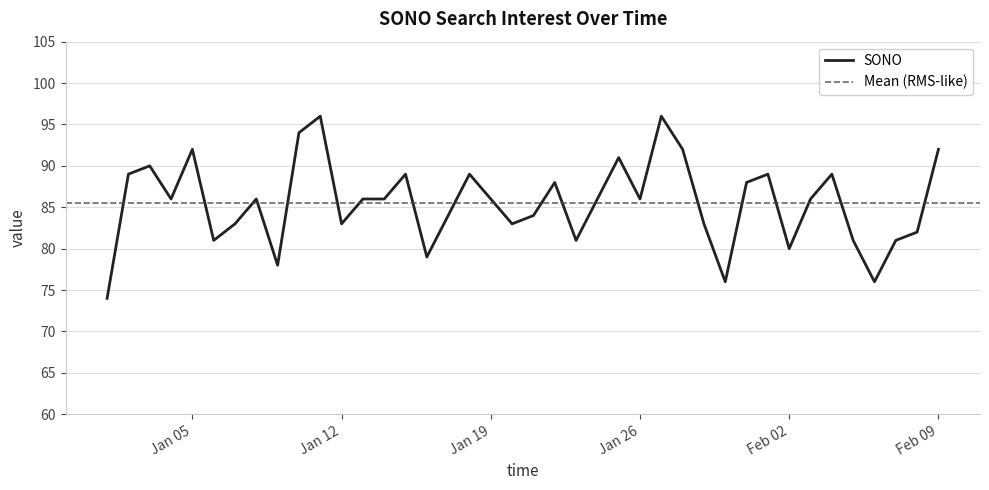

Is it true that SONO equals 92 at Feb 09?

True